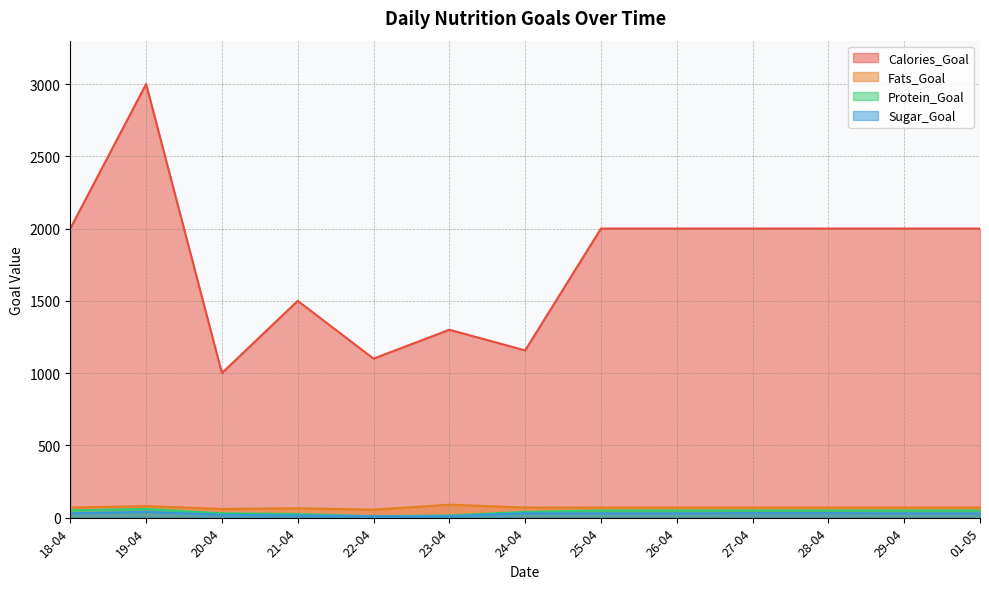

Rank the categories by Sugar_Goal value from lowest to highest.

22-04, 23-04, 21-04, 20-04, 18-04, 24-04, 25-04, 26-04, 29-04, 01-05, 27-04, 28-04, 19-04